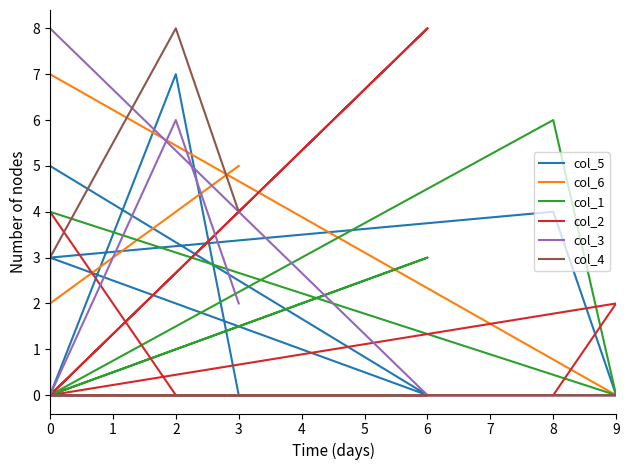

Which series has the largest range (max minus min)?

col_2